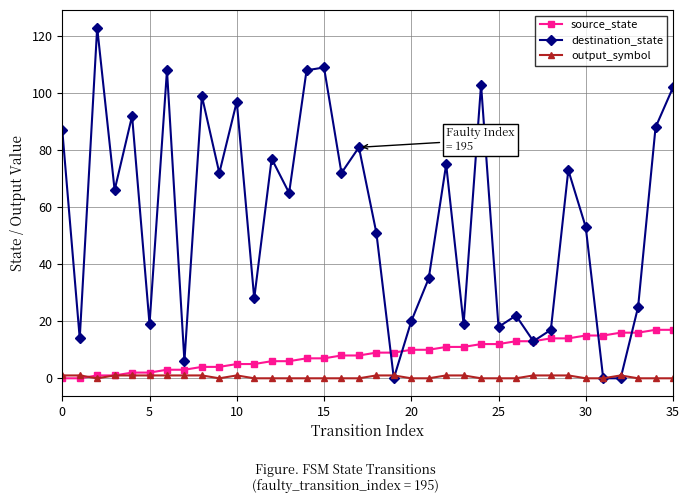

How many interior local peaks does the destination_state series have?

12